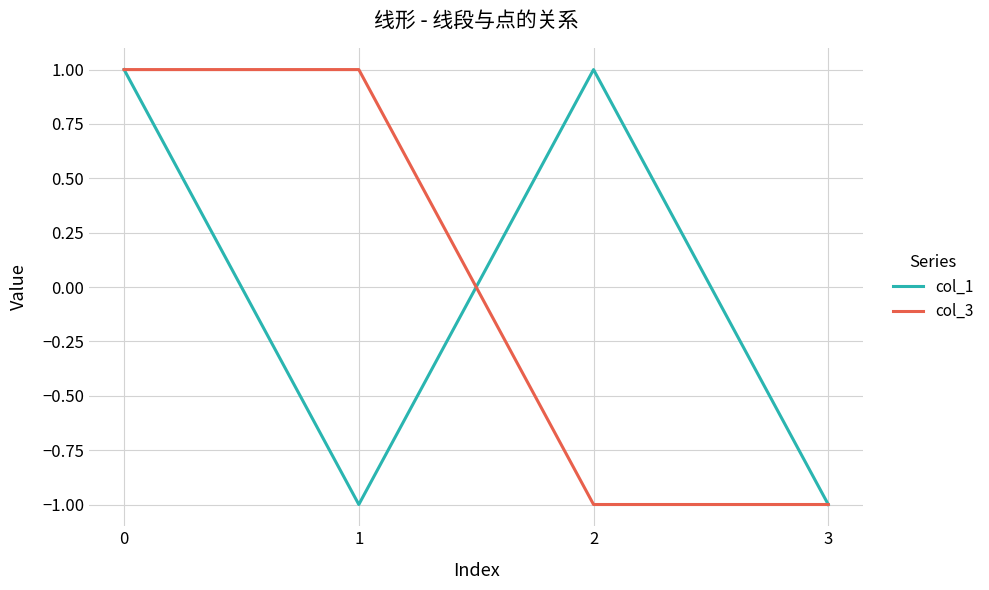

How many categories are shown in the chart?

4